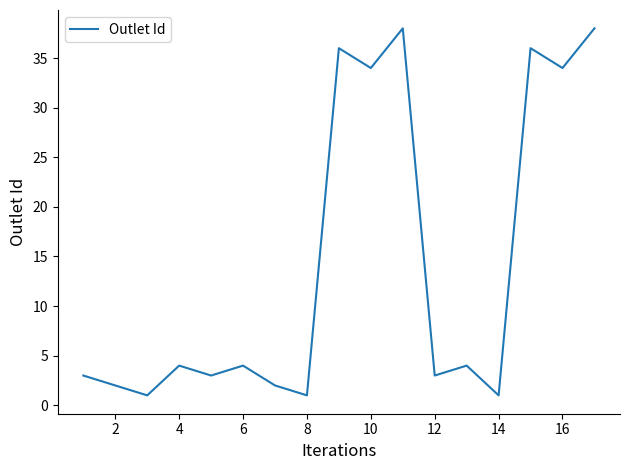

Is this an area chart (filled region under the line)?

No